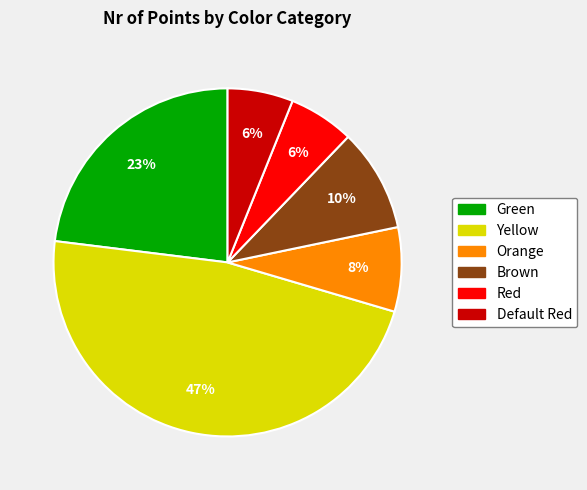

What percentage is the Default Red slice, to the nearest percent?

6%